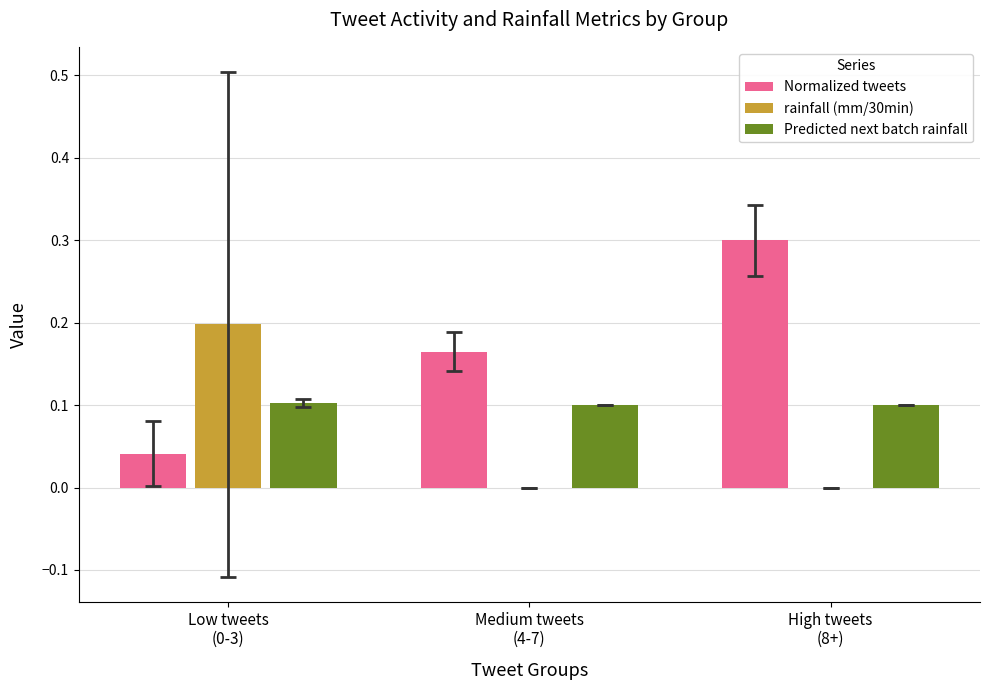

How many groups of bars are there?

3